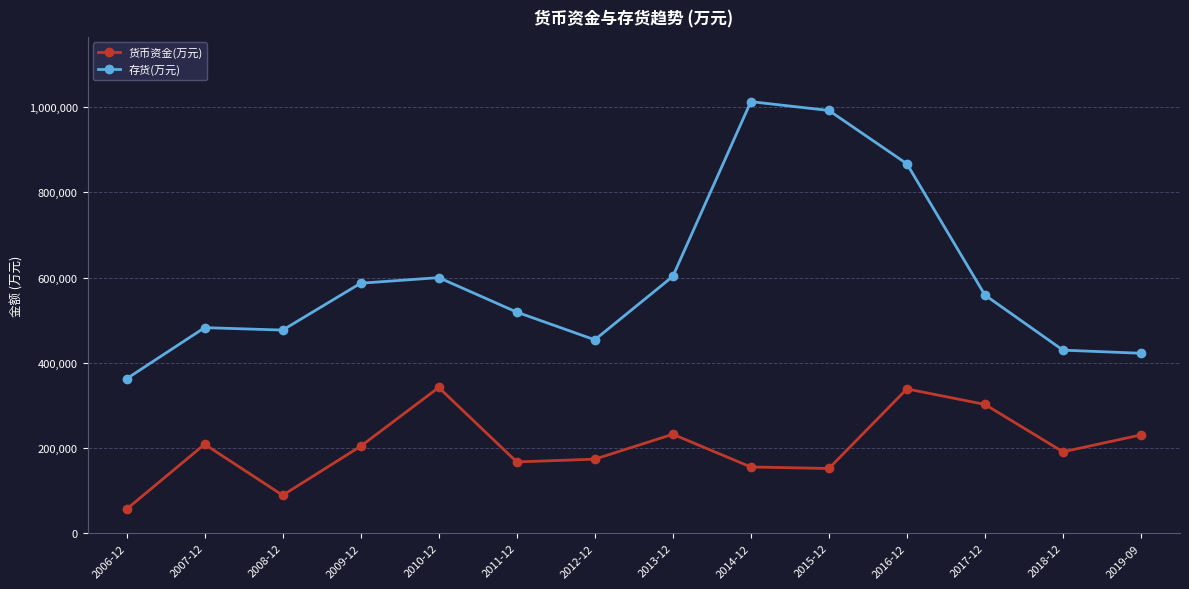

What is the value of the 存货(万元) point at the 5th from the left?

599970